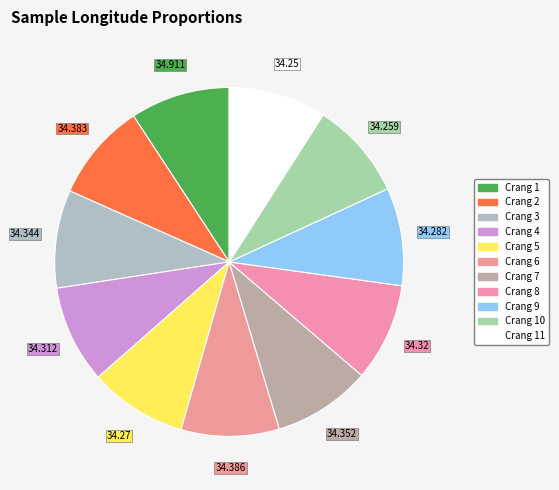

Count the number of slices in the pie.

11